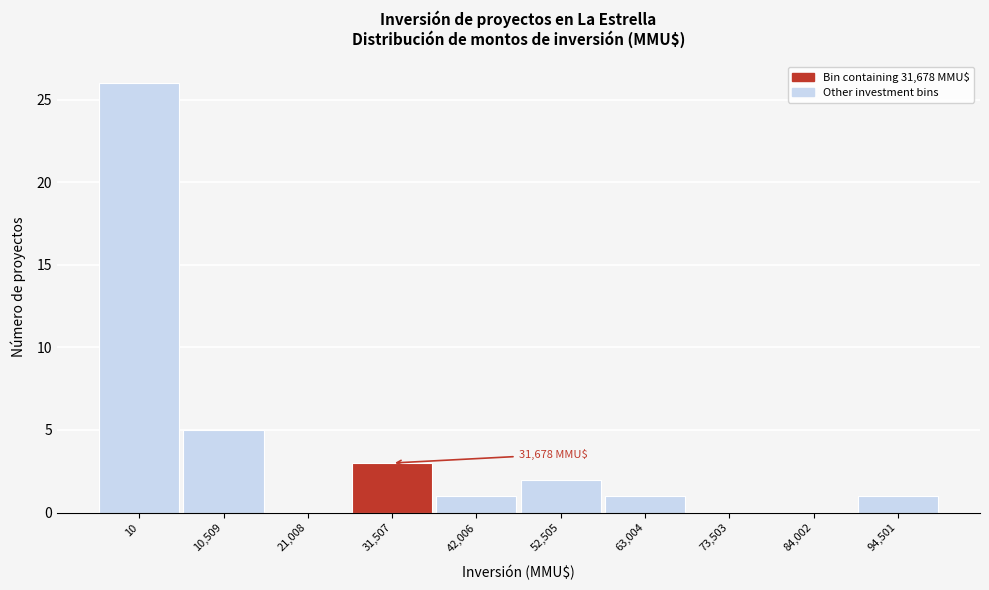

Reading left to right, list all the values displayed in this chart.

10=26	10,509=5	21,008=0	31,507=3	42,006=1	52,505=2	63,004=1	73,503=0	84,002=0	94,501=1